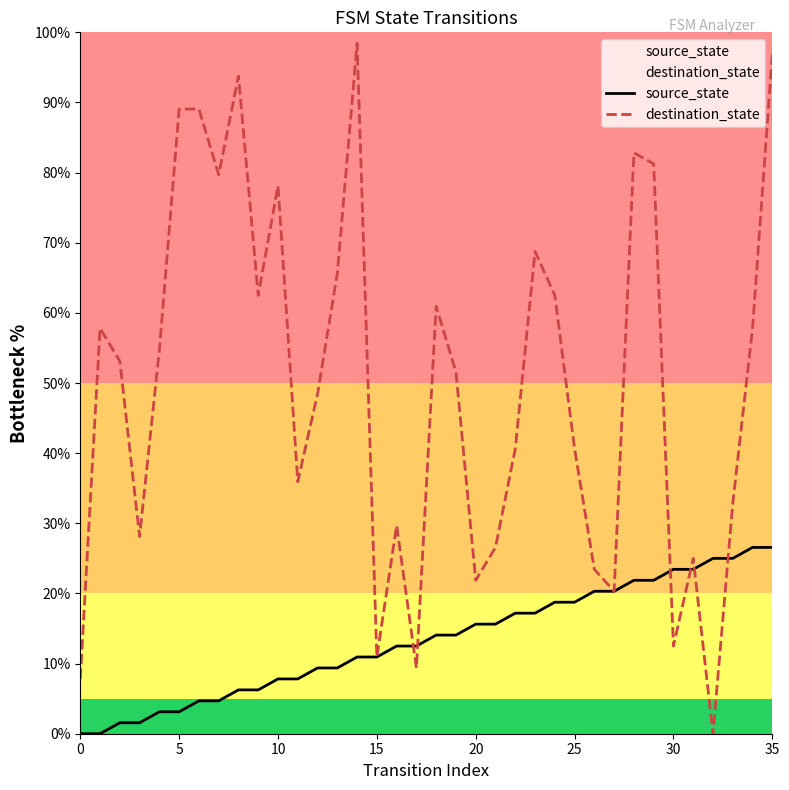

How many values in the destination_state series are below 53?

18